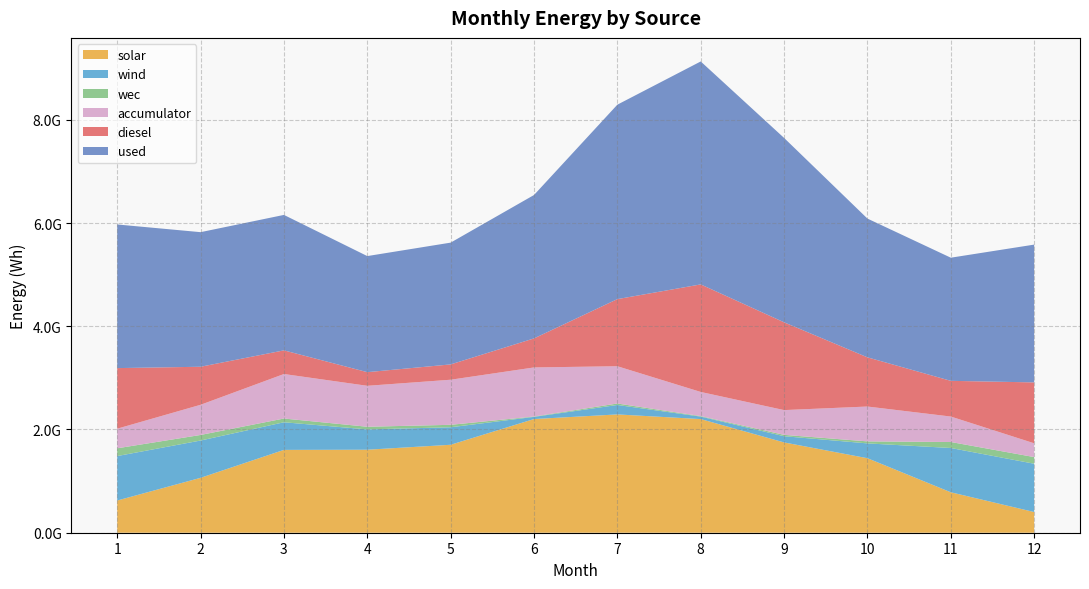

Reading right to left, extract all data points from this chart.

solar: 12=400922555.5	11=783577878.9	10=1443449002.1	9=1749209404.0	8=2201379720.7	7=2291747309.7	6=2202222480.5	5=1703775583.2	4=1607907574.2	3=1604674330.3	2=1063433293.4	1=624028709.8
wind: 12=935805640.0	11=857839117.9	10=287085259.9	9=120397131.9	8=48027689.7	7=183249458.0	6=41932585.2	5=339145561.1	4=393764775.0	3=535121046.4	2=722539499.8	1=861133895.3
wec: 12=128710691.1	11=116188532.3	10=39173739.7	9=26224215.1	8=10222857.2	7=28460486.7	6=7402255.3	5=47381210.4	4=51516502.0	3=72552407.0	2=107988547.4	1=150470046.0
accumulator: 12=267096866.7	11=493060776.2	10=674974498.7	9=479928993.2	8=467450604.9	7=721769902.0	6=950400850.5	5=873517717.7	4=793023751.0	3=862248218.7	2=584444080.0	1=379880652.5
diesel: 12=1179540885.6	11=691688041.5	10=952917076.2	9=1700525472.5	8=2083391444.1	7=1300324631.3	6=562400282.6	5=296856387.8	4=264205540.4	3=458184074.1	2=736826498.0	1=1173535915.0
used: 12=2669276102.4	11=2385512135.8	10=2688121925.8	9=3571824637.2	8=4319103770.6	7=3766745119.2	6=2777917068.6	5=2359014569.0	4=2248795955.5	3=2623897081.6	2=2607278203.5	1=2782513586.9